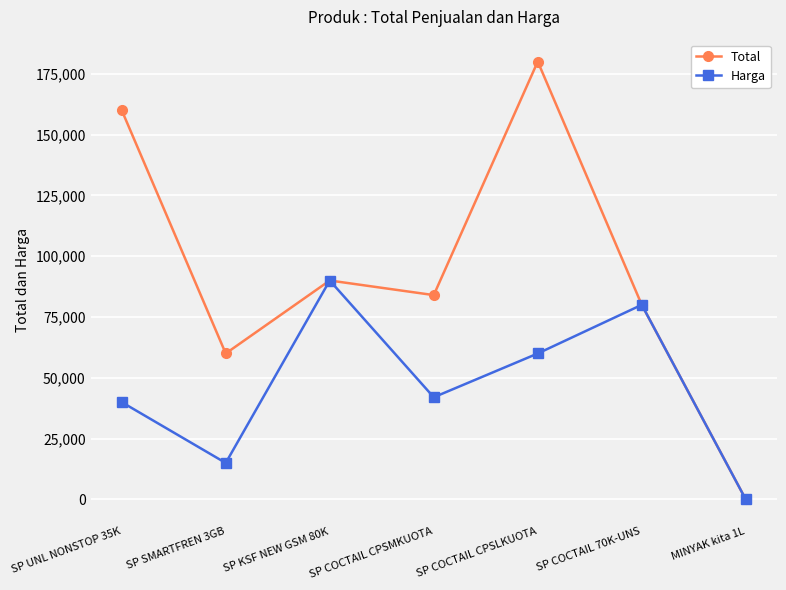

What is the label of the 4th point from the left?

SP COCTAIL CPSMKUOTA